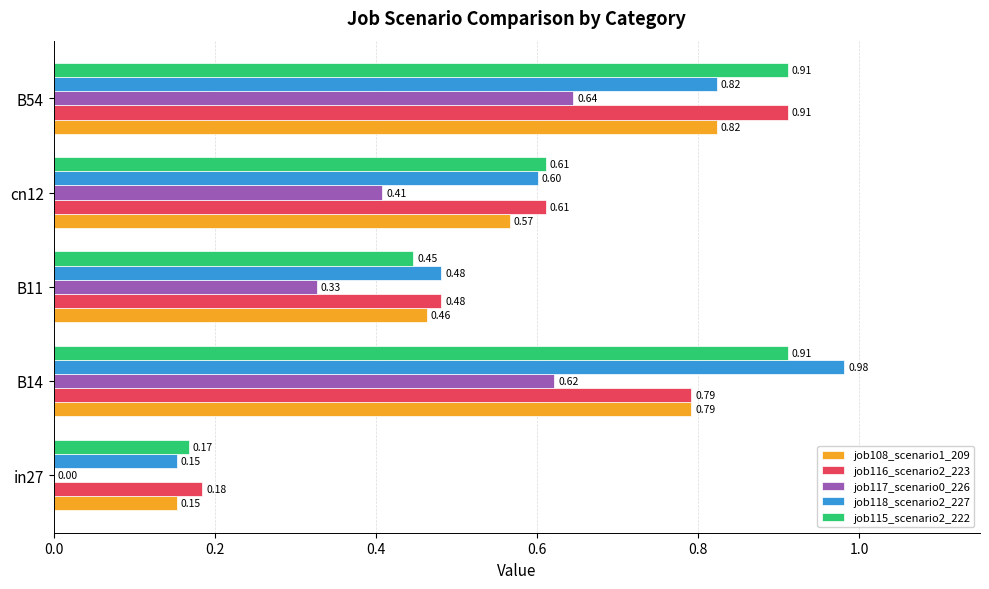

What is the total value across all series at B11?

2.2